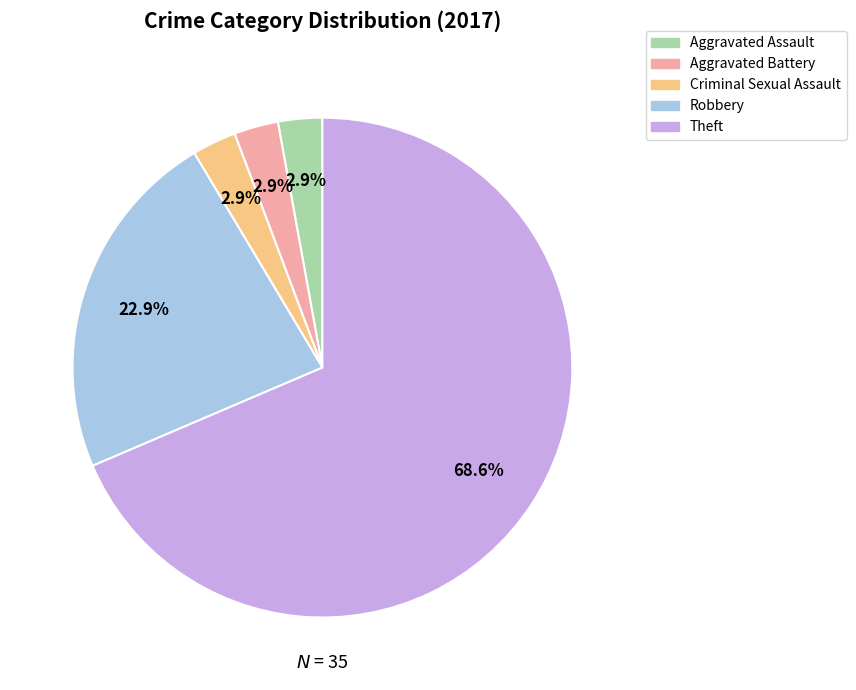

Which category accounts for the majority?

Theft